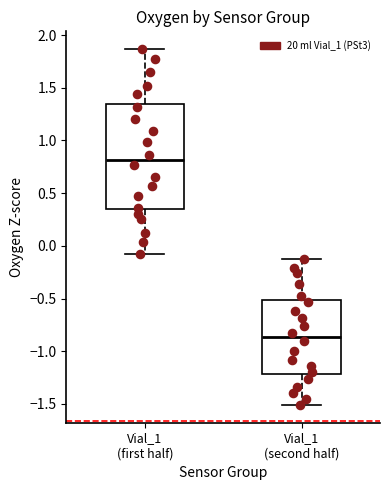

Where is the lower edge of the box for Vial_1 (second half) on the y-axis? The values are not printed on the chart, so give them approximately, as read against the axis.

-1.20